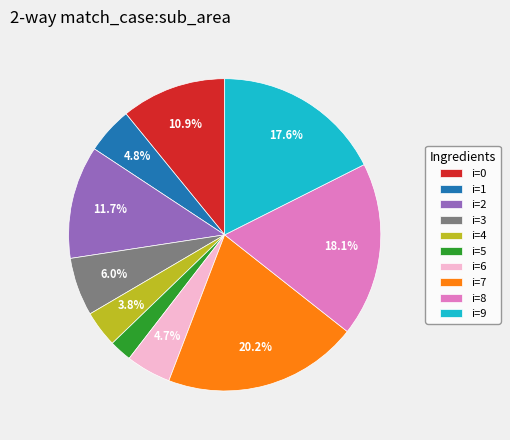

Which slice is the smallest?

i=5